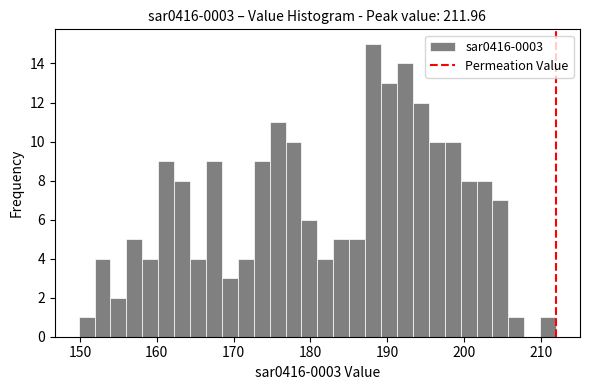

Read against the x-axis, roughly where is the centre of the tallest bar?

188